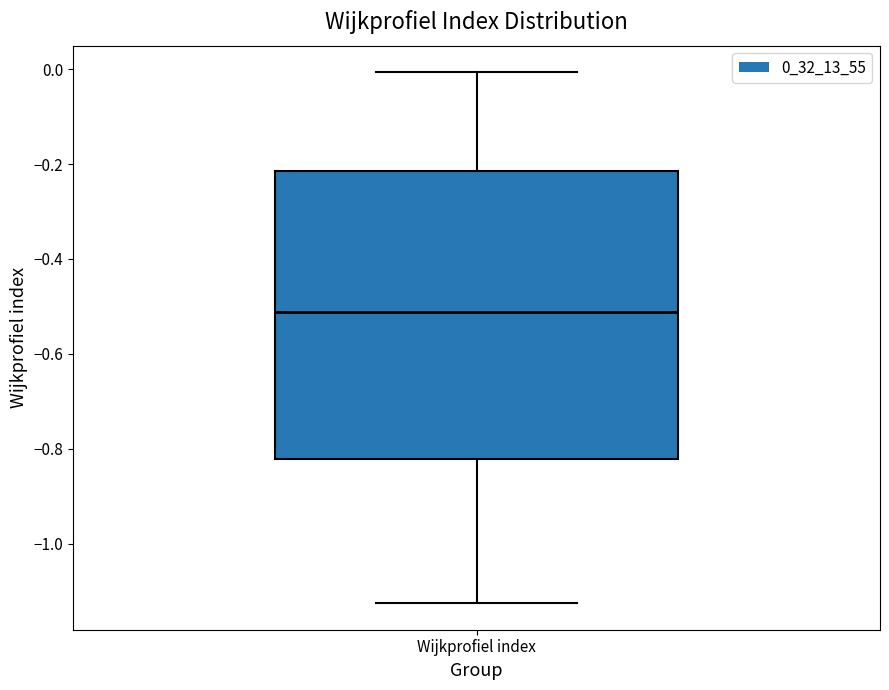

Read this box plot against the y-axis: the position of the median line, the range covered by the box, and the ends of both whiskers. The values are not printed on the chart, so give them approximately, as read against the axis.

median -0.52, box -0.82 to -0.22, whiskers -1.12 to 0.00